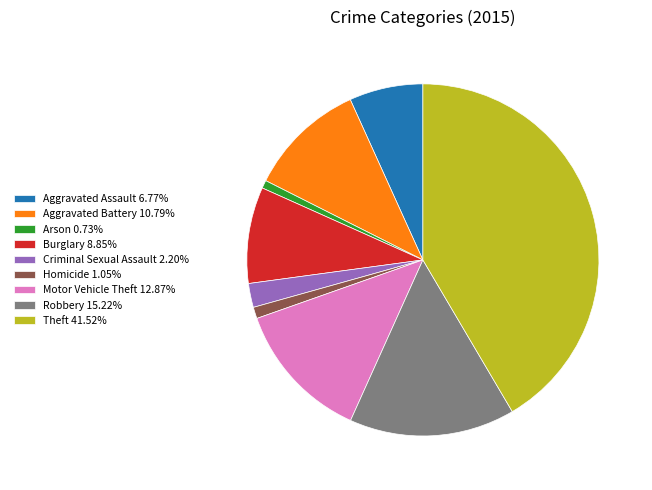

Is there any slice that represents more than half of the pie?

No